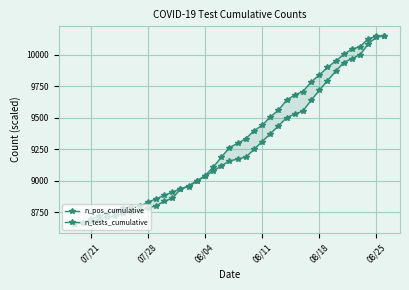

How many lines are shown in the chart?

2